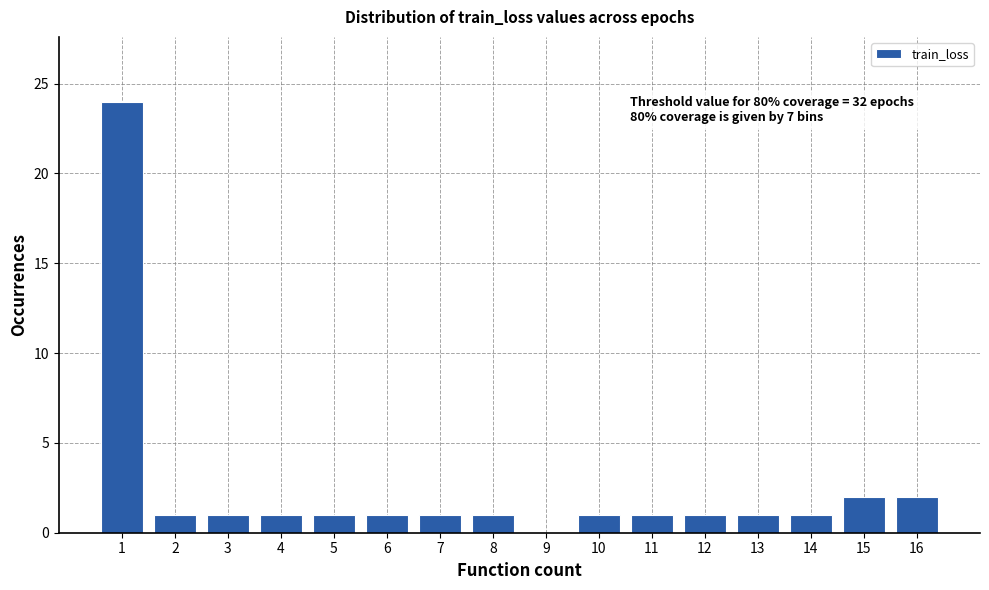

Reading left to right, transcribe all the data shown in this chart.

1=24	2=1	3=1	4=1	5=1	6=1	7=1	8=1	9=0	10=1	11=1	12=1	13=1	14=1	15=2	16=2